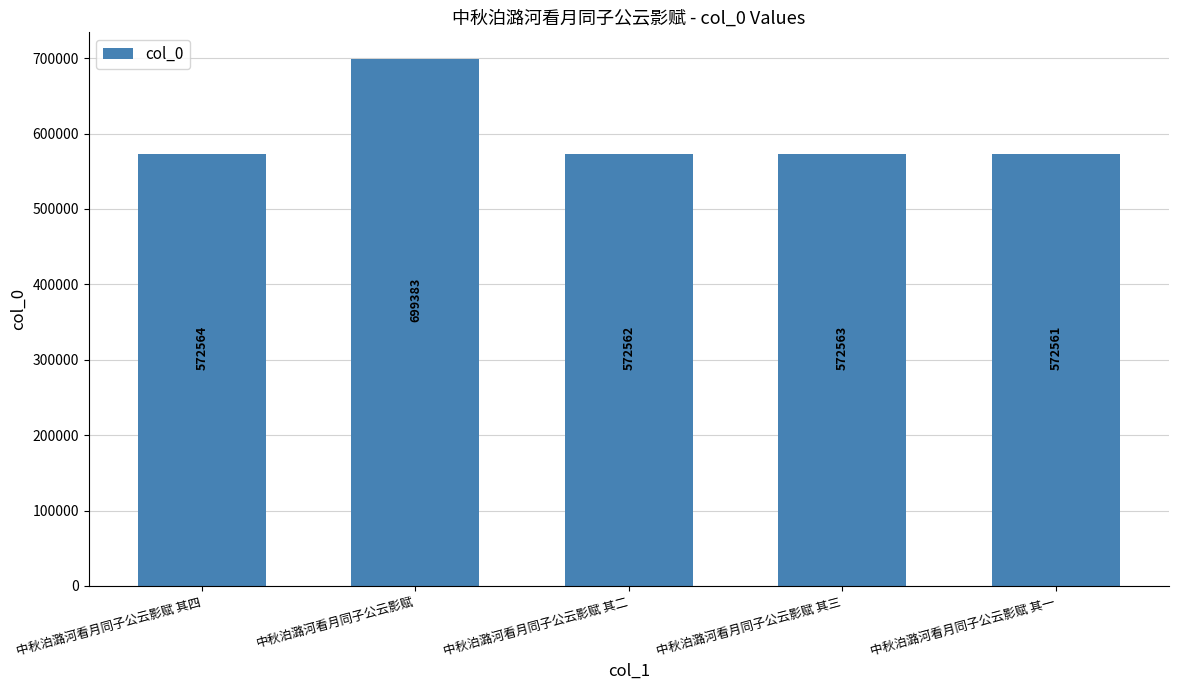

List the labels in order of value, smallest first.

中秋泊潞河看月同子公云影赋 其一, 中秋泊潞河看月同子公云影赋 其二, 中秋泊潞河看月同子公云影赋 其三, 中秋泊潞河看月同子公云影赋 其四, 中秋泊潞河看月同子公云影赋